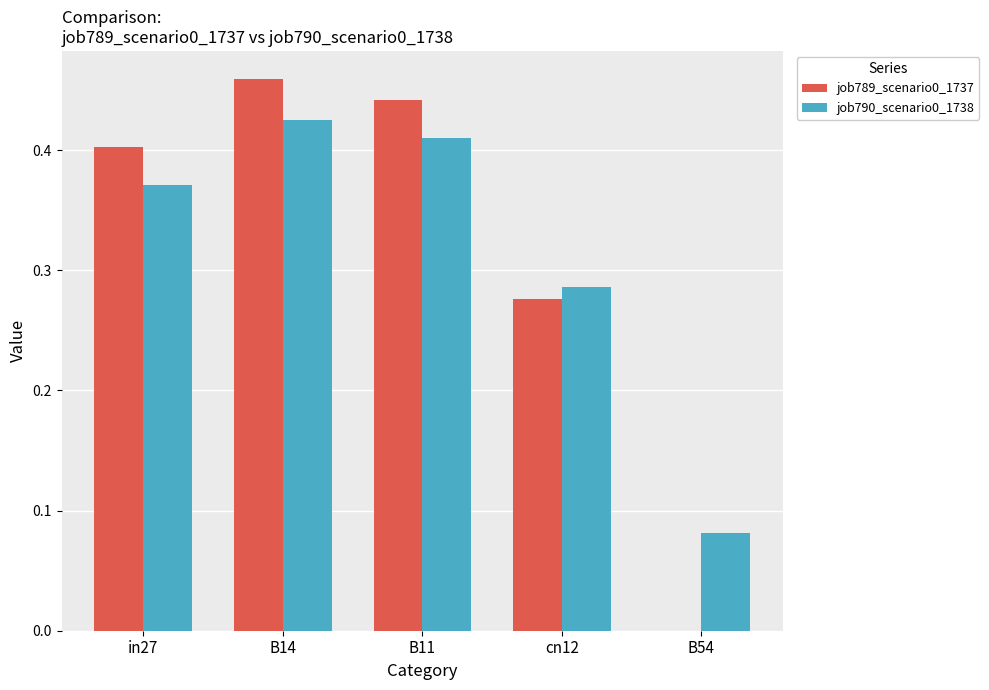

How many job789_scenario0_1737 values are between 0 and 1?

5